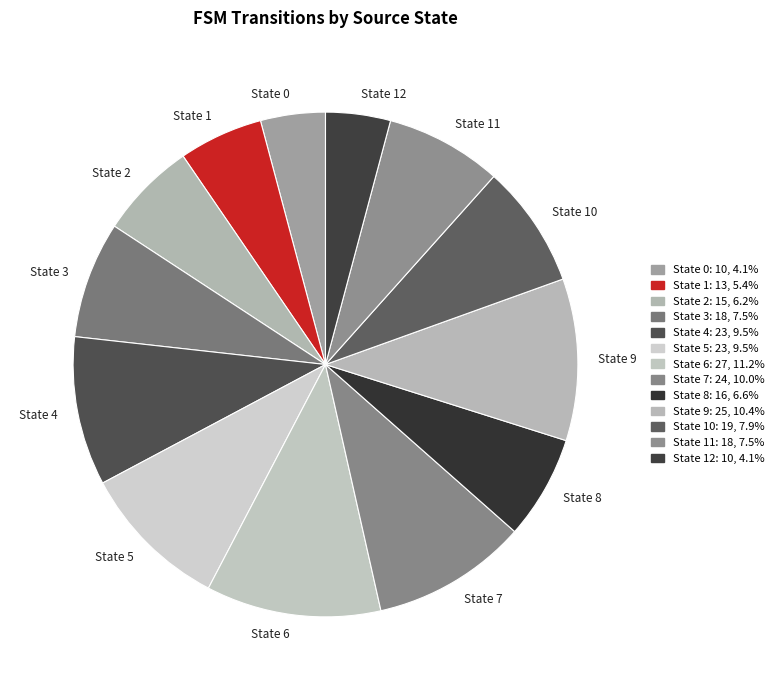

Does State 12 account for over 50% of the chart?

No